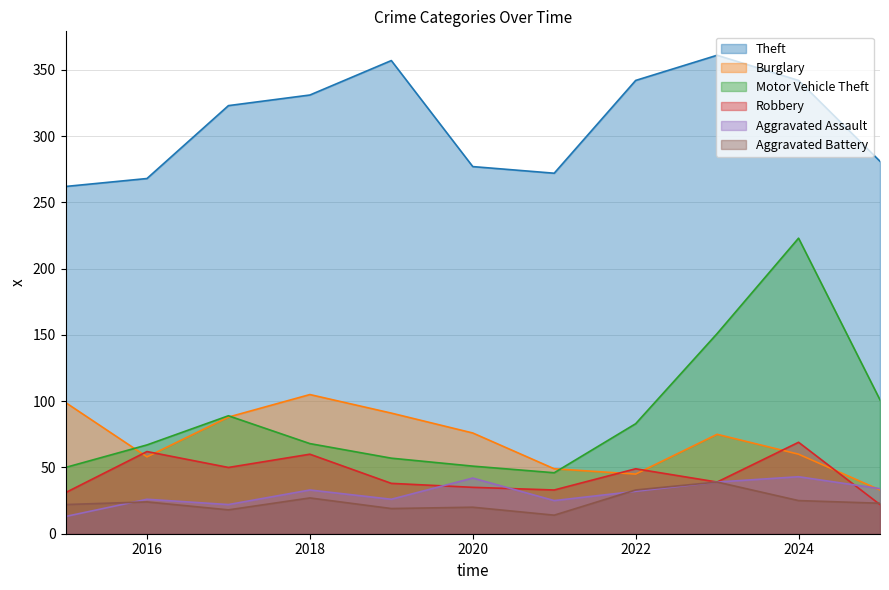

What is the value of the Robbery point at the 8th from the left?

49